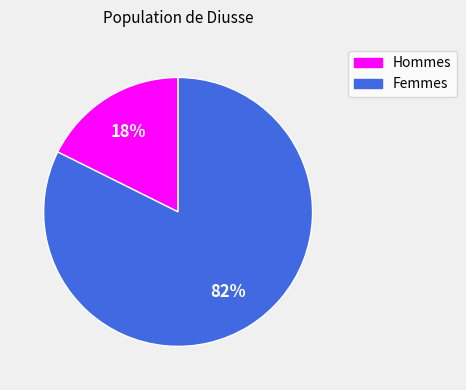

Does any single category account for the majority?

Yes